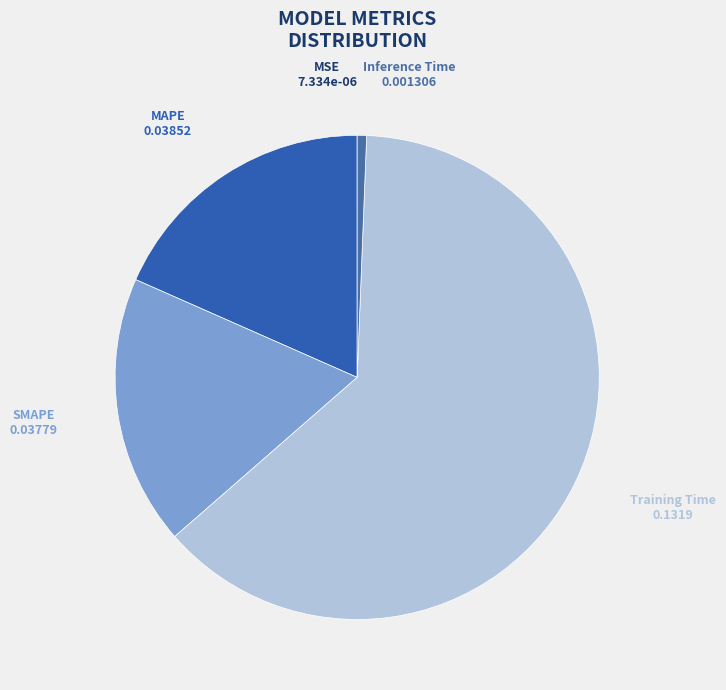

Which slice represents more than half of the pie?

Training Time